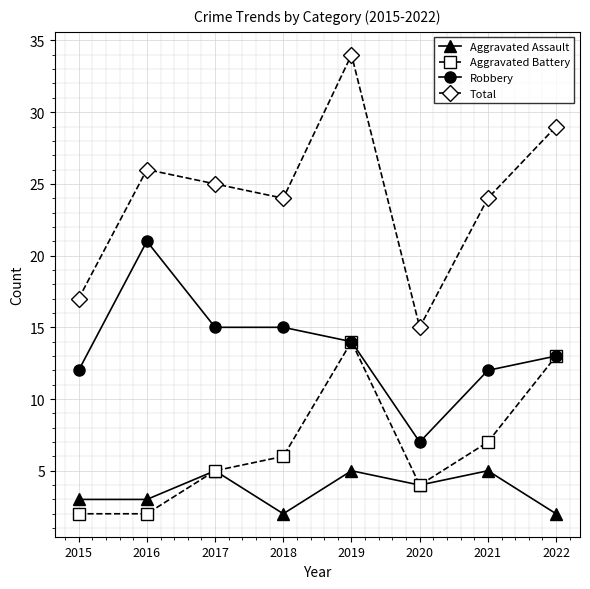

What is the average value of the Aggravated Assault series?

4